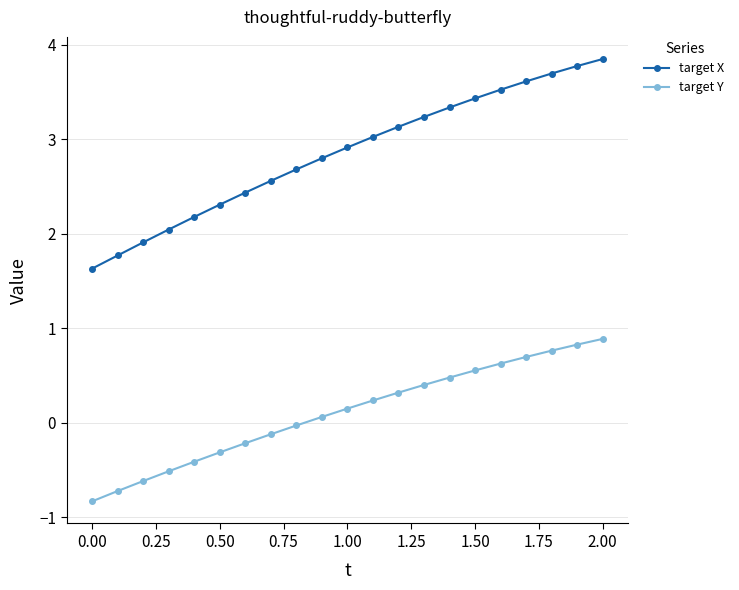

What is the lowest value of the target X series?

1.6